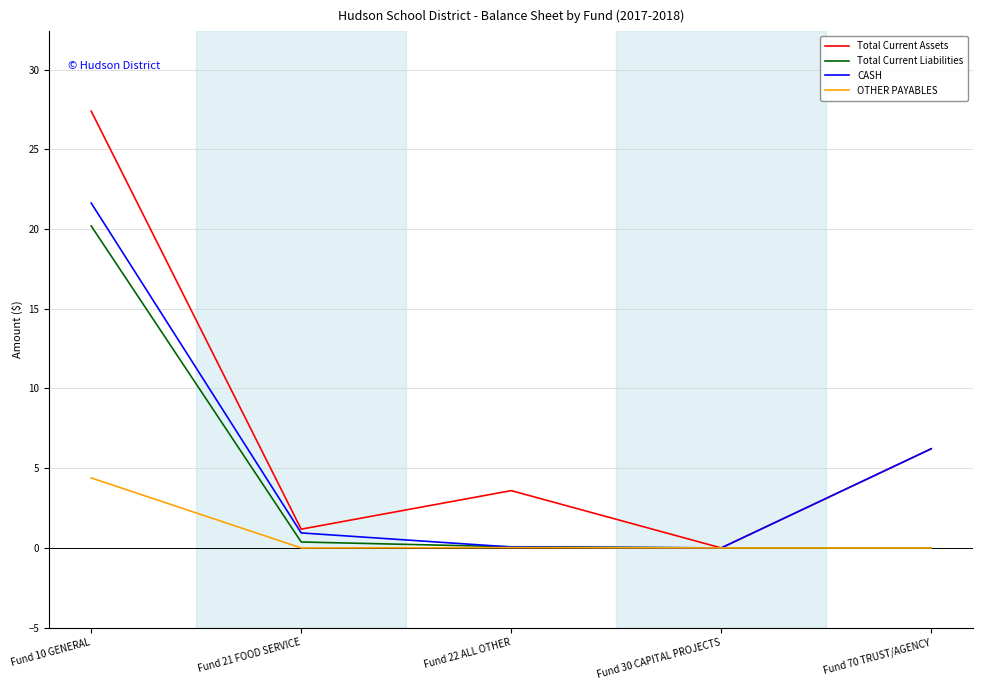

Which series has the largest range (max minus min)?

Total Current Assets